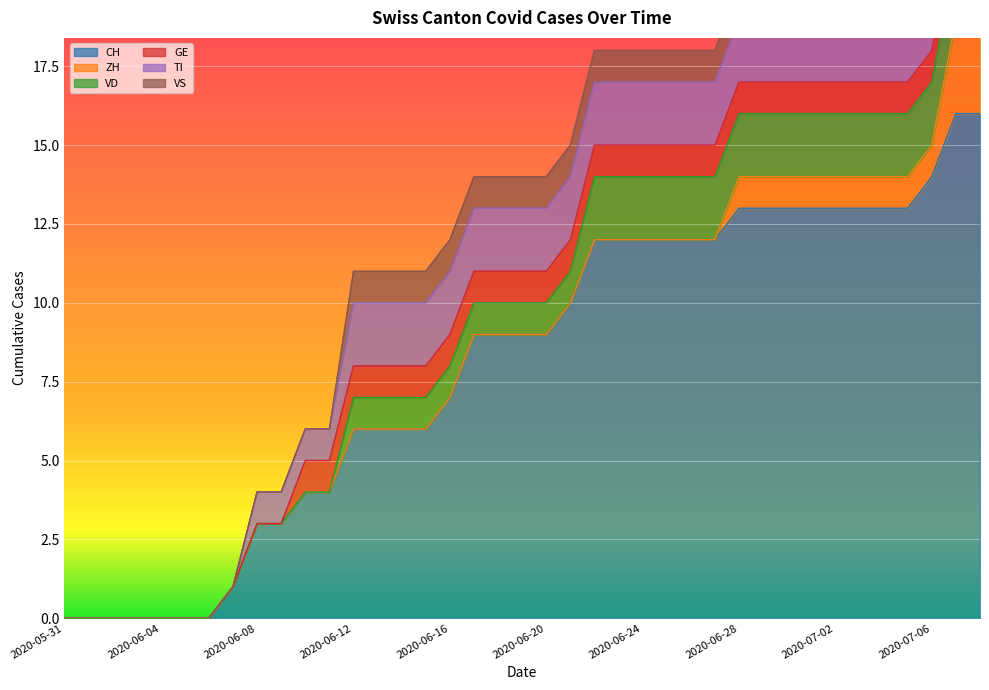

What is the average value of the CH series?

8